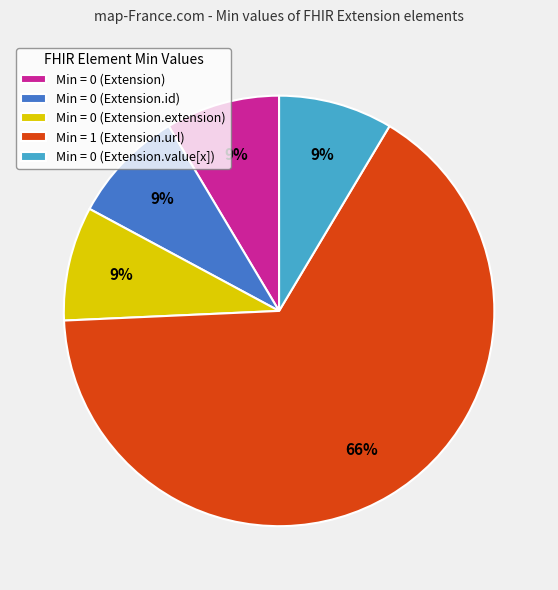

Do Min = 1 (Extension.url) and Min = 0 (Extension.value[x]) together represent more than half of the pie?

Yes